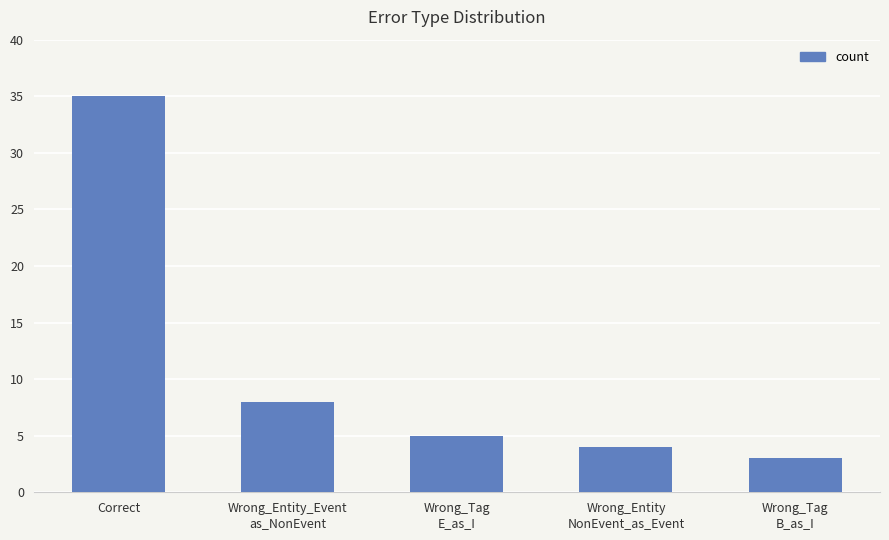

What is the ratio of the value at Wrong_Entity_Event
as_NonEvent to the value at Correct?

0.2